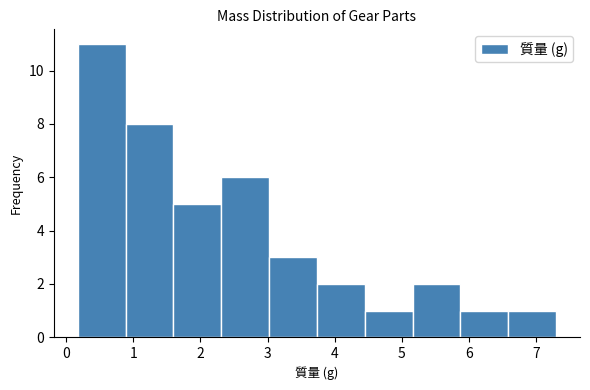

Reading left to right, transcribe this chart: for each bar, give the range it covers on the x-axis and its height. Neither the bar edges nor the heights are printed on the chart, so give them approximately, as read against the axes.

0.2 to 0.9: 11
0.9 to 1.6: 8
1.6 to 2.3: 5
2.3 to 3.0: 6
3.0 to 3.7: 3
3.7 to 4.4: 2
4.4 to 5.2: 1
5.2 to 5.9: 2
5.9 to 6.6: 1
6.6 to 7.3: 1